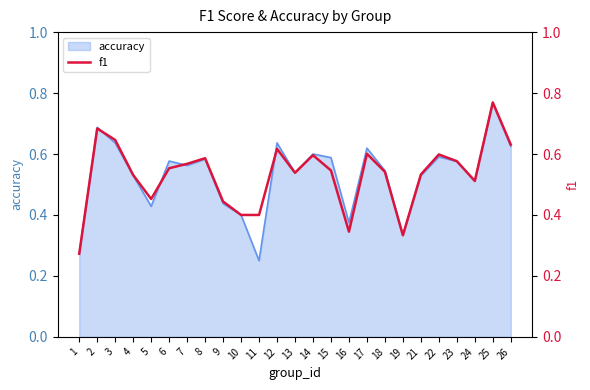

Reading left to right, transcribe all the data shown in this chart.

0.3	0.7	0.6	0.5	0.5	0.6	0.6	0.6	0.4	0.4	0.4	0.6	0.5	0.6	0.5	0.3	0.6	0.5	0.3	0.5	0.6	0.6	0.5	0.8	0.6